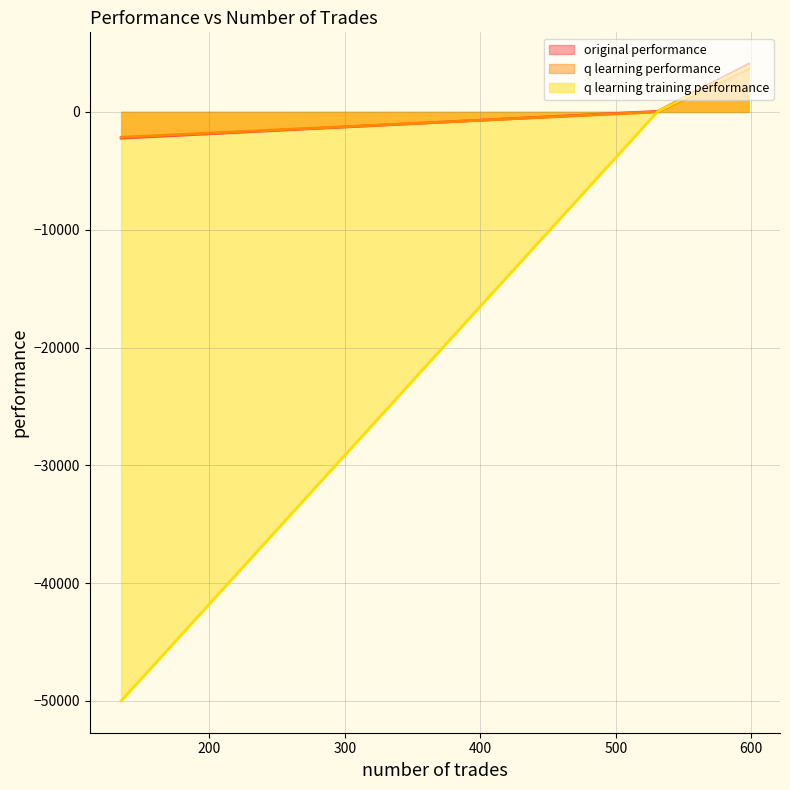

What is the maximum value shown in the chart?

4054.5